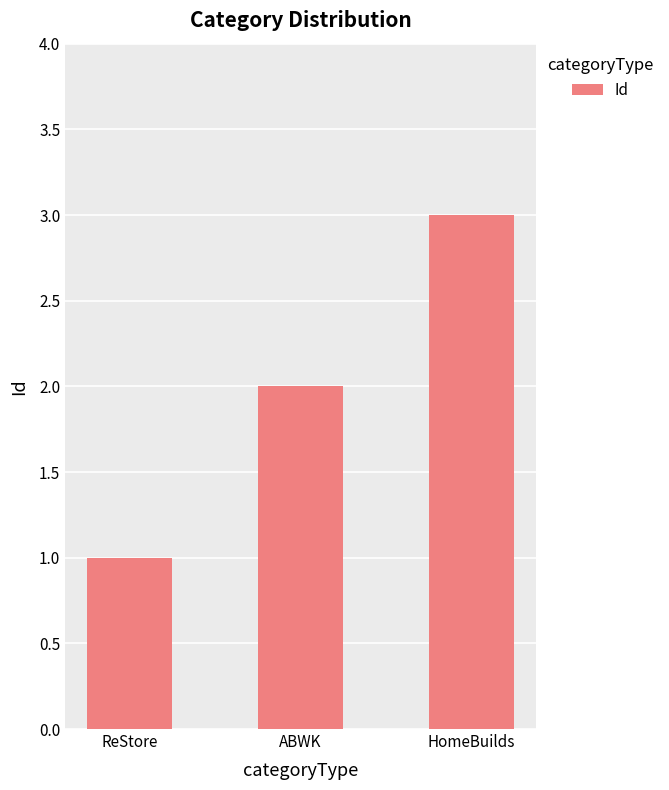

Rank the categories by value from highest to lowest.

HomeBuilds, ABWK, ReStore